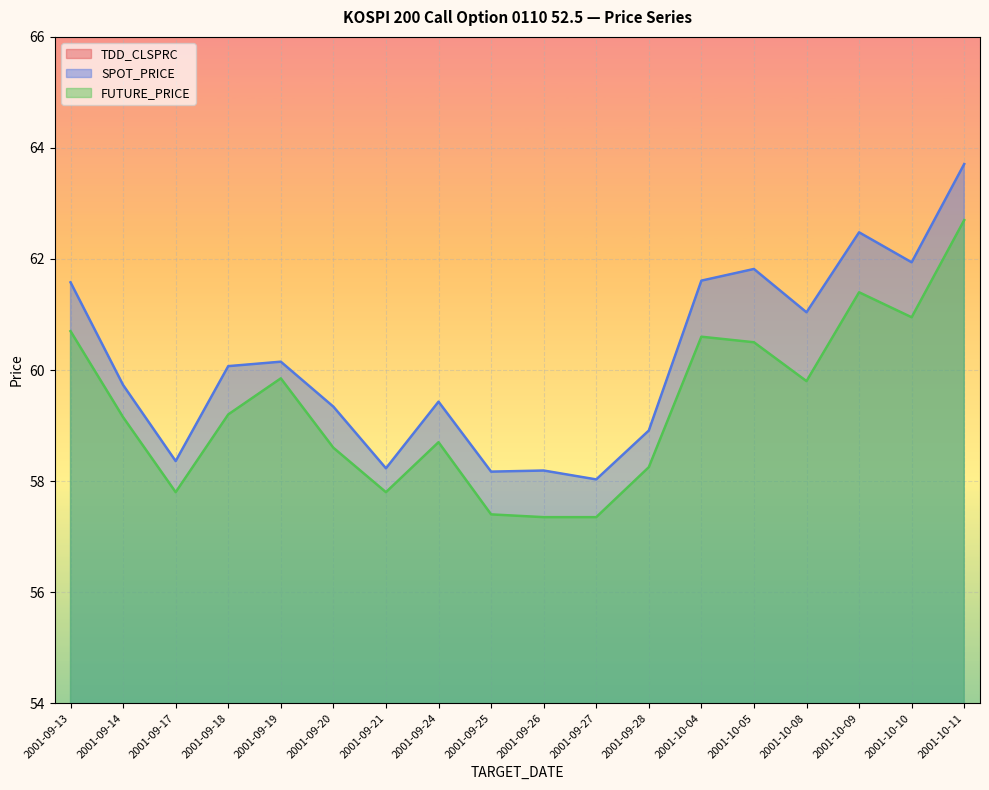

Count the number of categories in the chart.

18